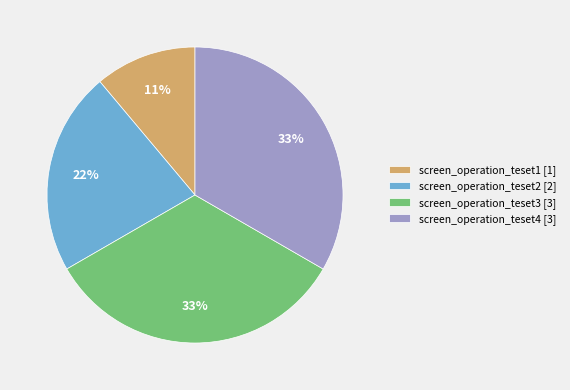

How many segments does this pie chart have?

4